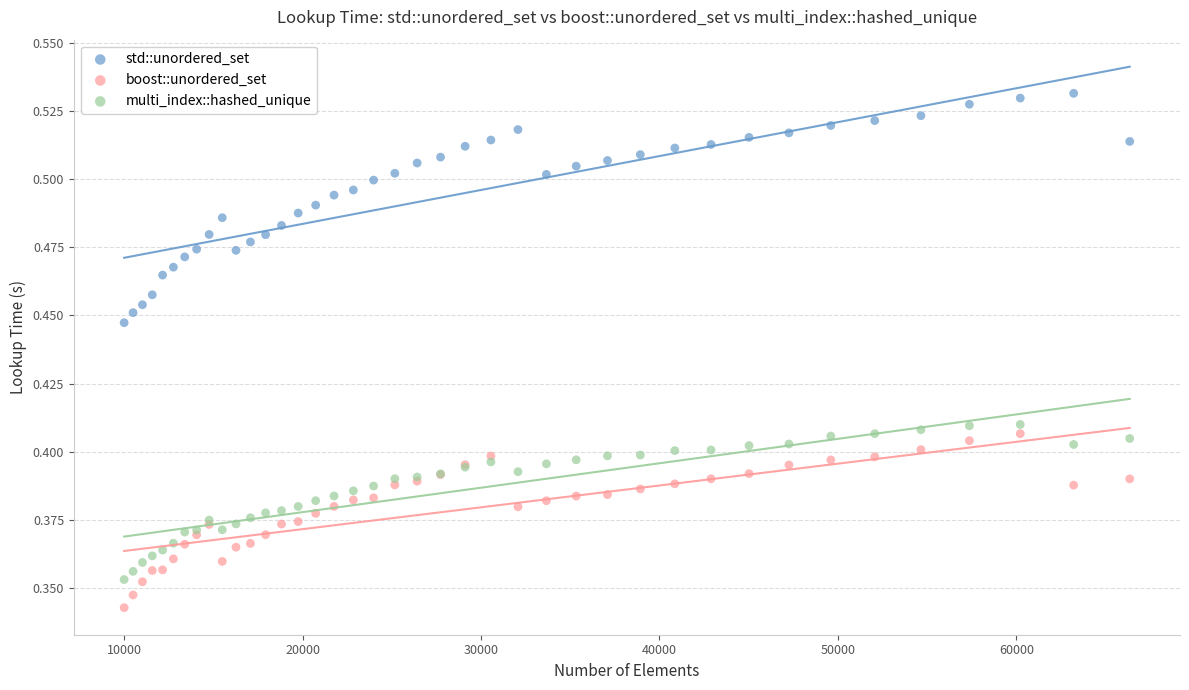

Which series reaches the minimum Y coordinate?

boost::unordered_set